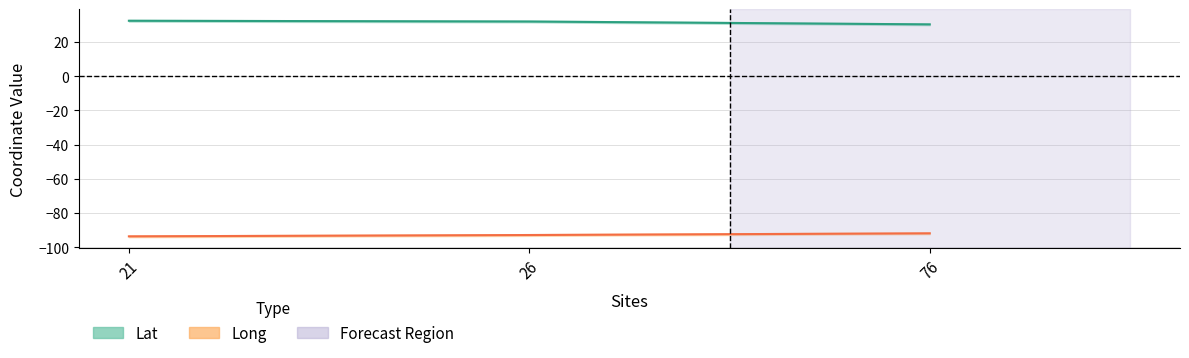

What is the minimum value for Long?

-93.7